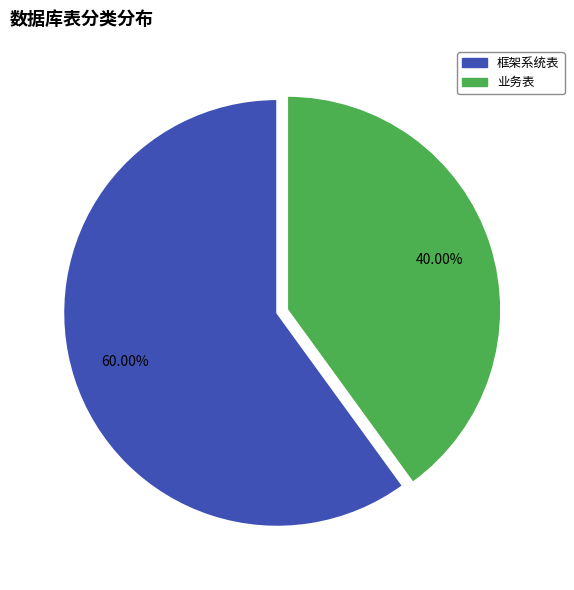

Is there any slice that represents more than half of the pie?

Yes